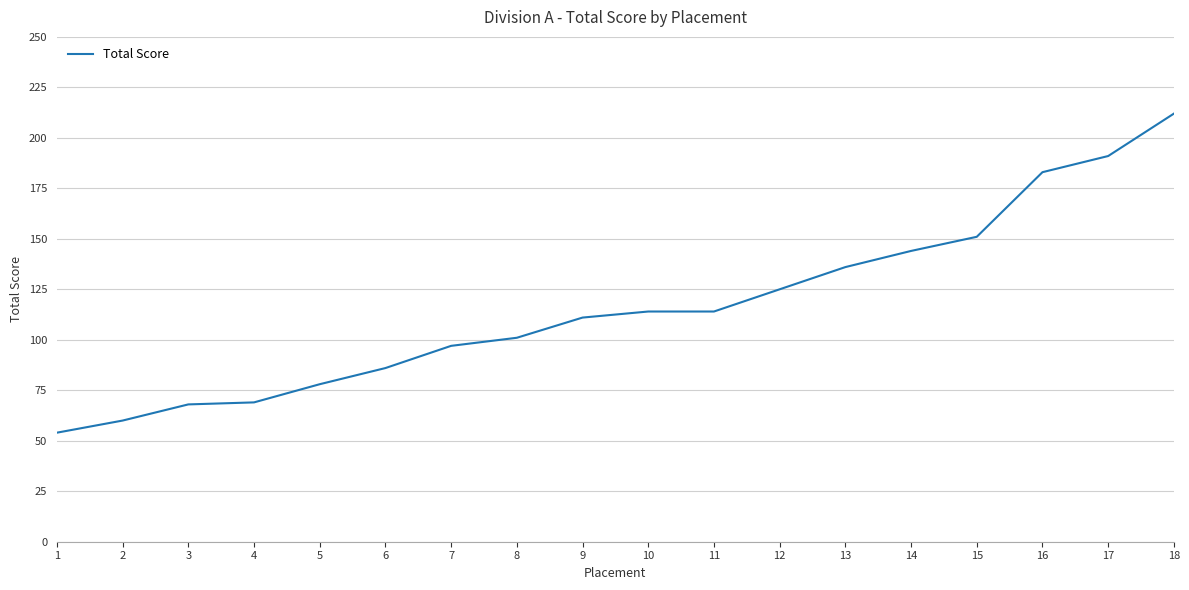

Which label corresponds to the largest value in the chart?

18